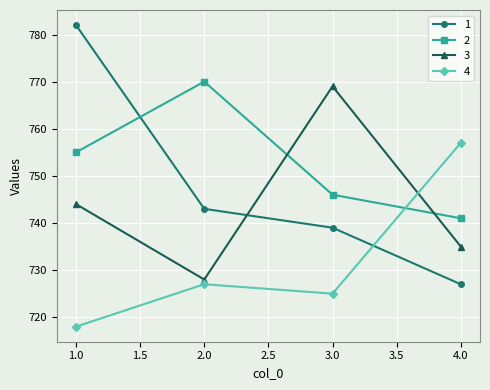

What is the spread (max minus min) of values at 4.0?

30